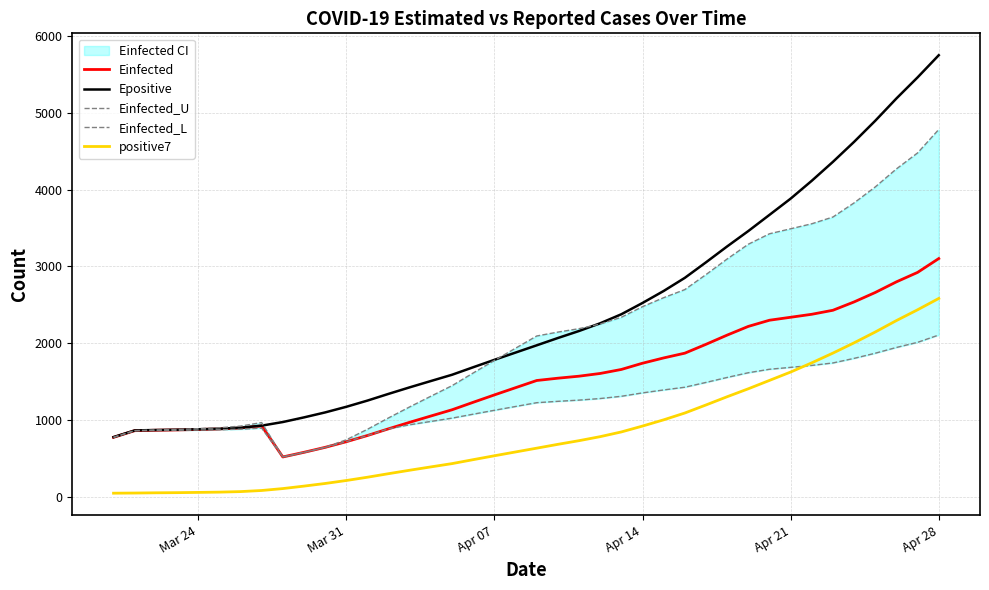

Which series has the largest total across all categories?

Epositive